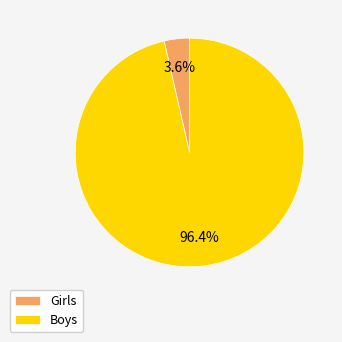

Count the number of slices in the pie.

2